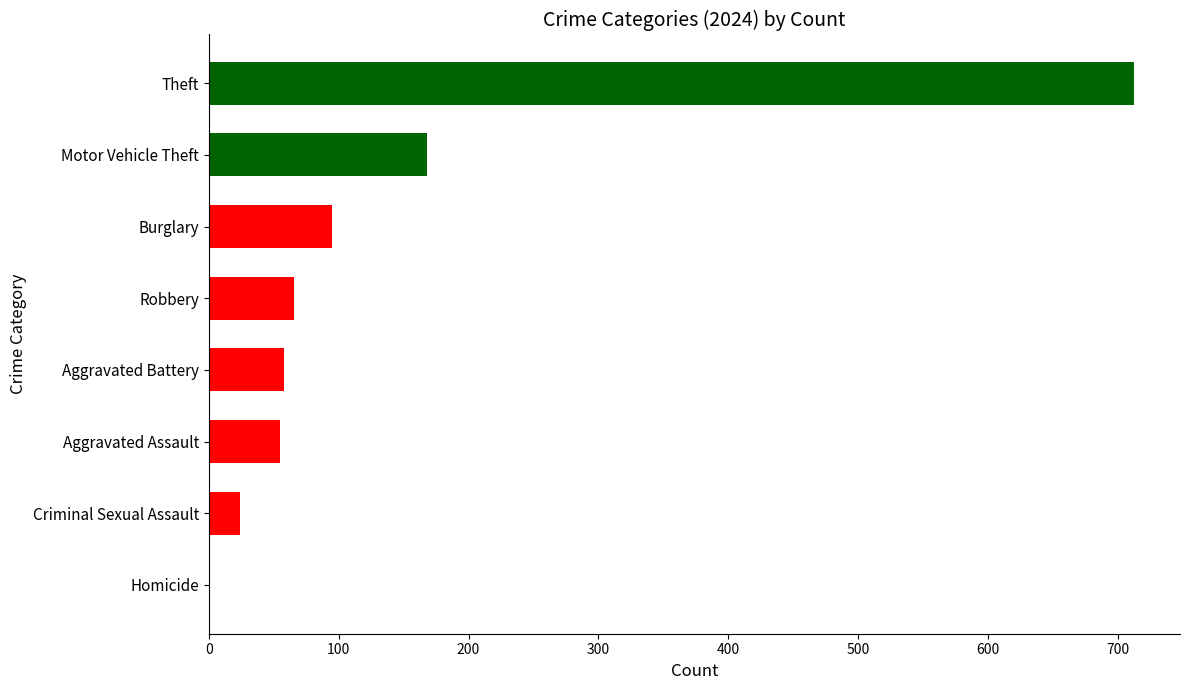

Read the value at Burglary.

95